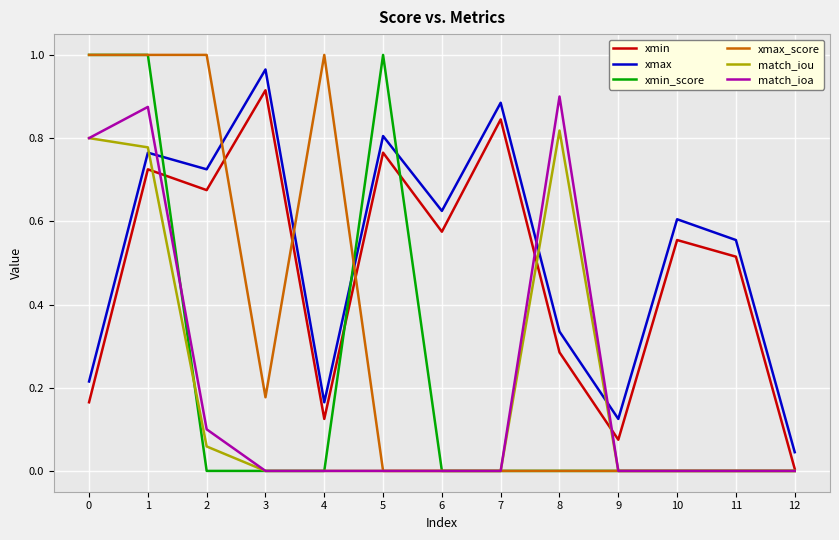

The xmin series shows 0.4 at 8. True or false?

False